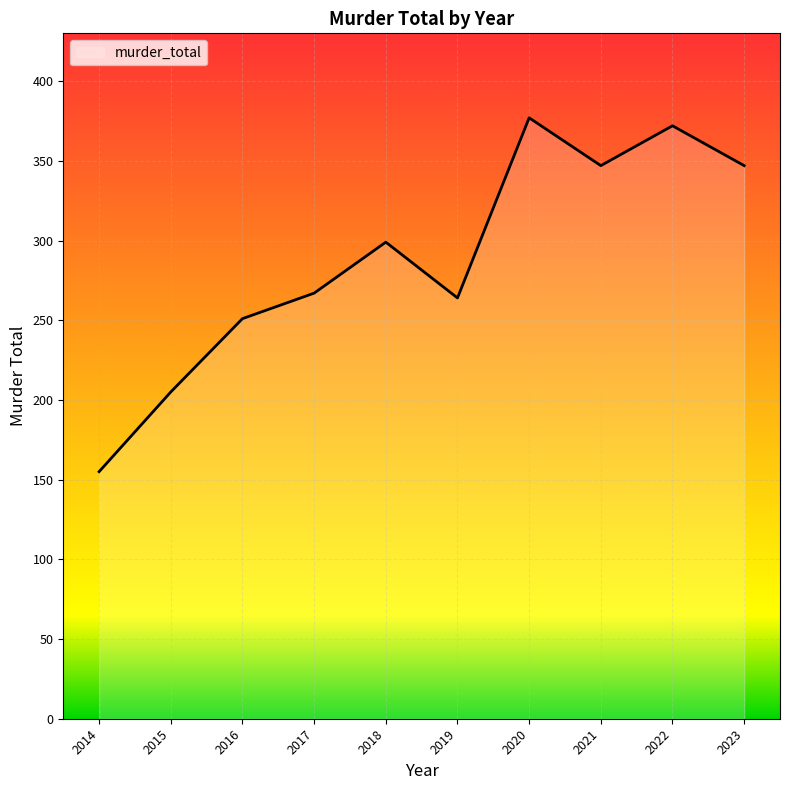

True or false: there are more than 2 points higher than both neighbors.

True